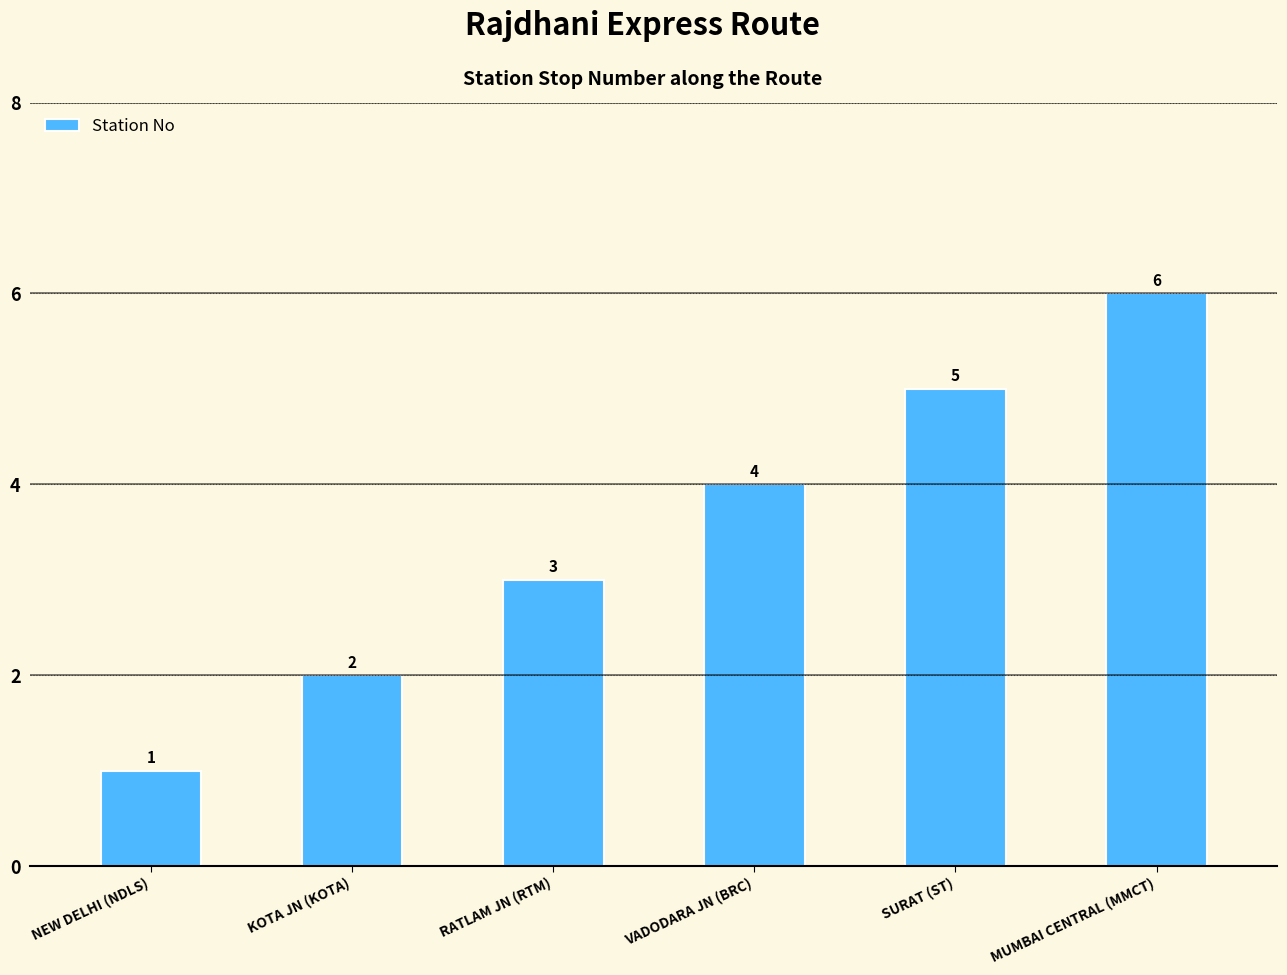

Does the chart contain any negative values?

No